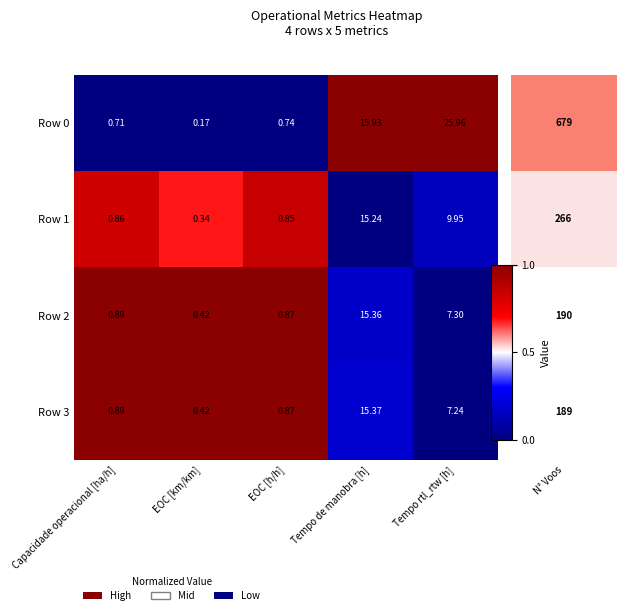

At which category is the sum across all series the highest?

Tempo de manobra [h]